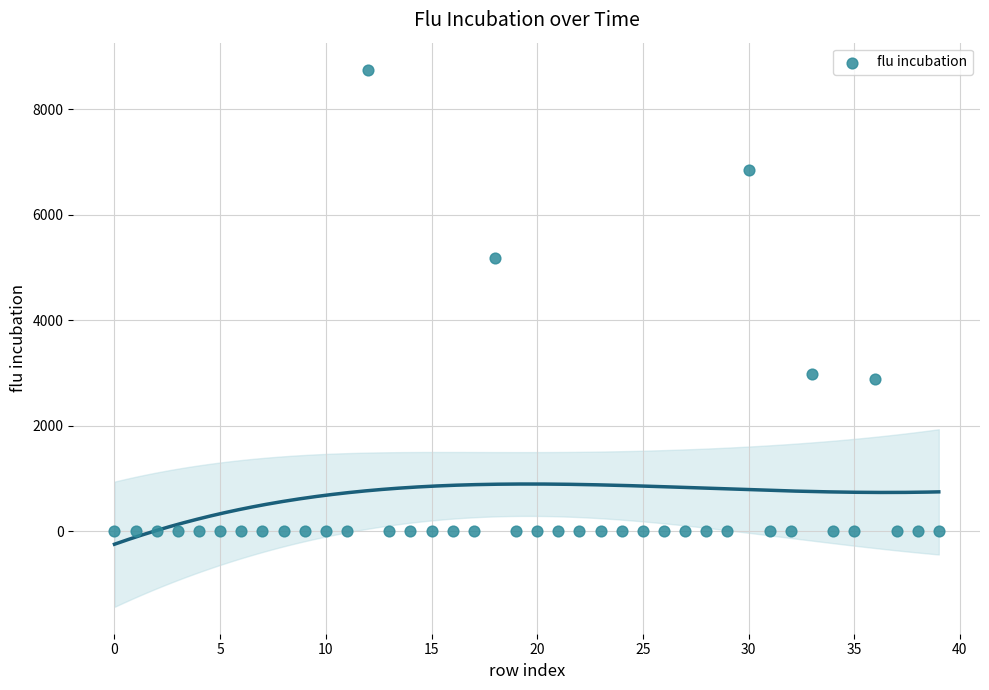

What Y value in the scatter plot is closest to 4376?

5179.5